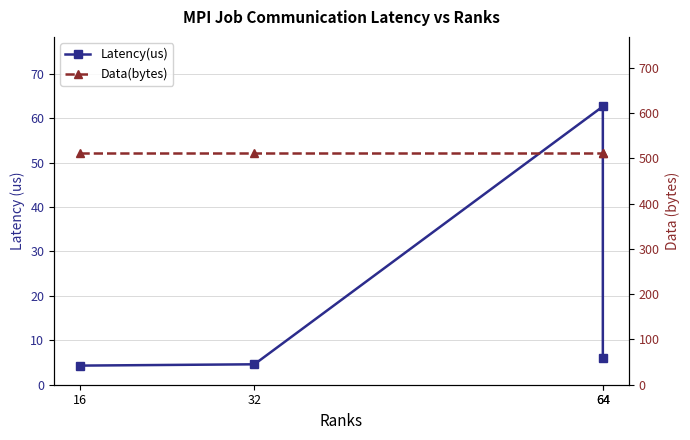

List the series in order of their peak value, lowest first.

Latency(us), Data(bytes)